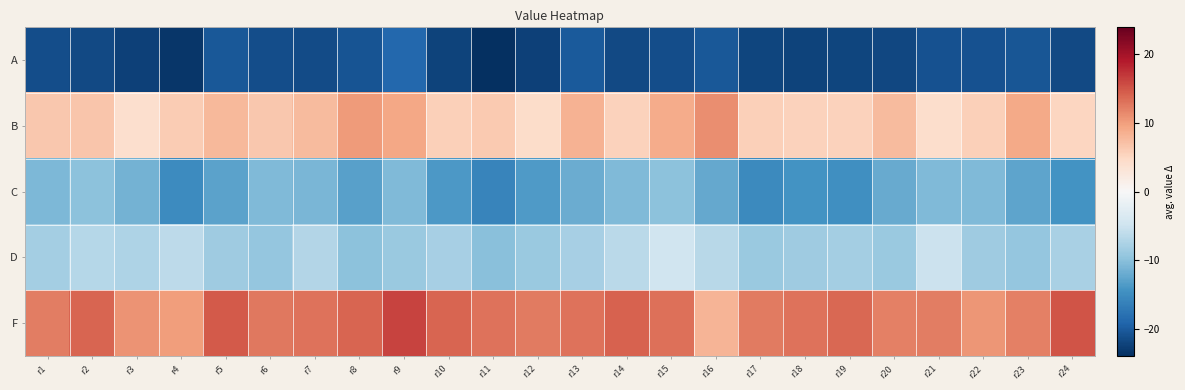

At which category is the sum across all series the highest?

r9